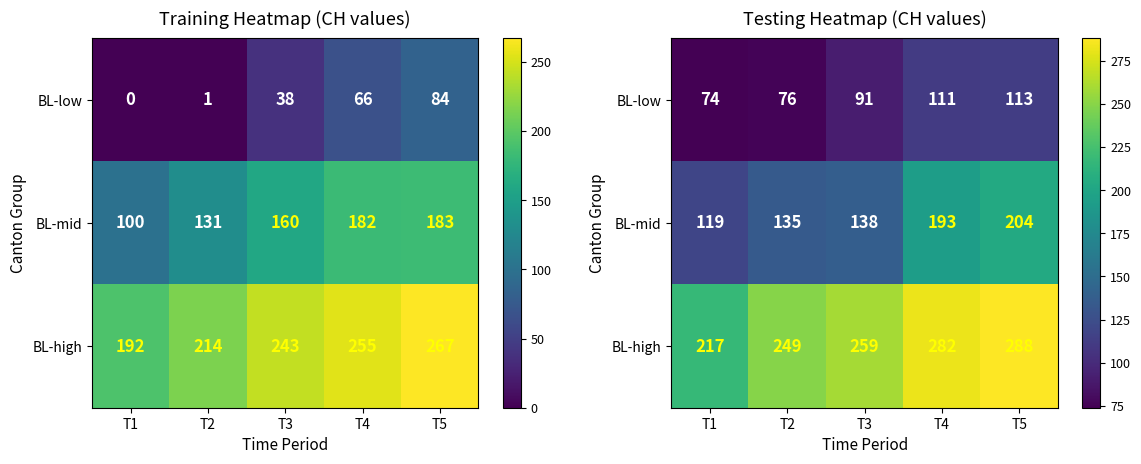

Is the value of BL-mid at T3 greater than the value of BL-low at T3?

Yes